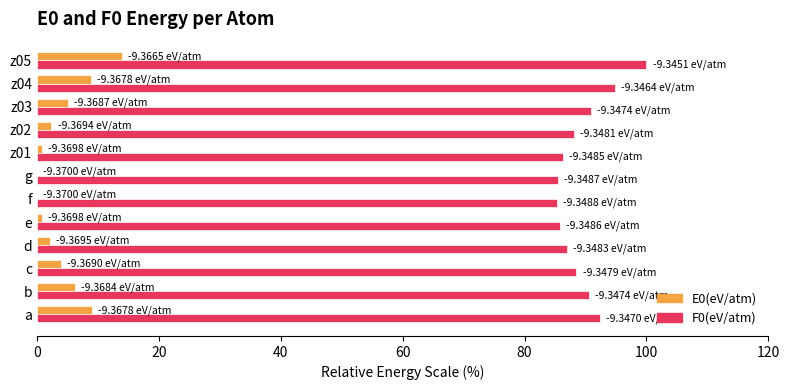

Is the value of E0(eV/atm) at z01 greater than the value of F0(eV/atm) at a?

No